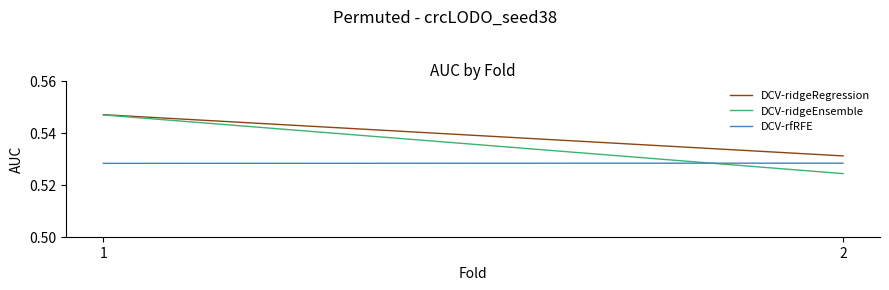

Reading left to right, transcribe all the data shown in this chart.

DCV-ridgeRegression: 1=0.5	2=0.5
DCV-ridgeEnsemble: 1=0.5	2=0.5
DCV-rfRFE: 1=0.5	2=0.5